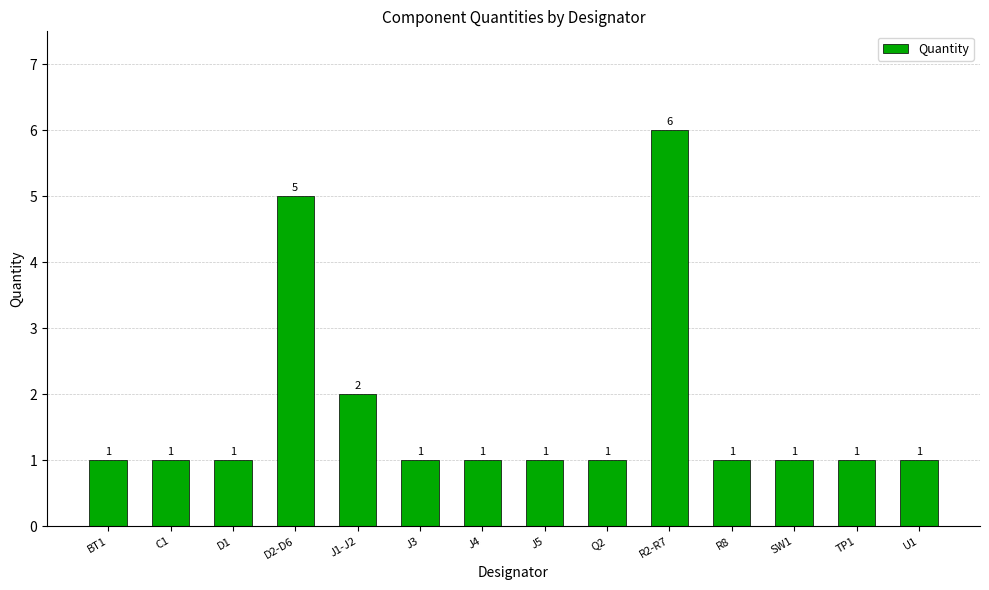

How many bars are there in total?

14